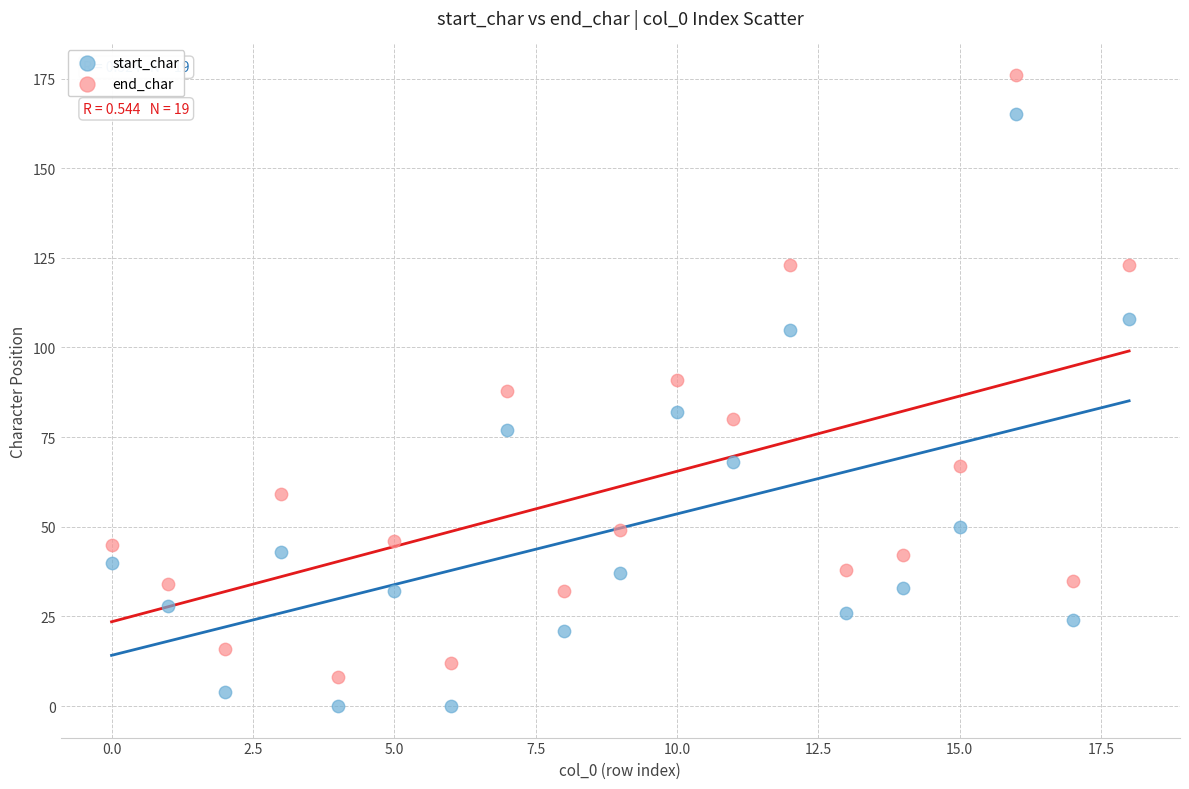

Which series contains the lowest Y value?

start_char